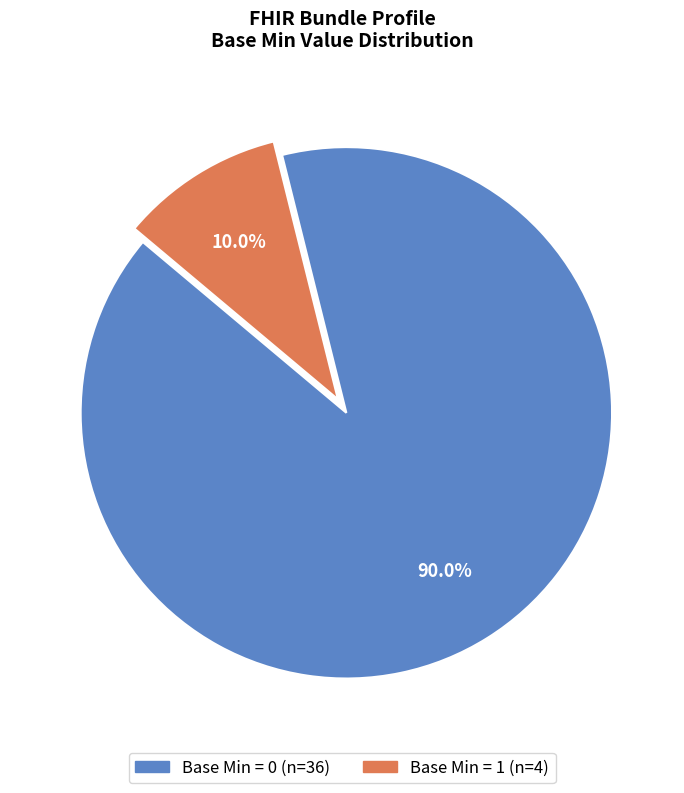

How many segments does this pie chart have?

2